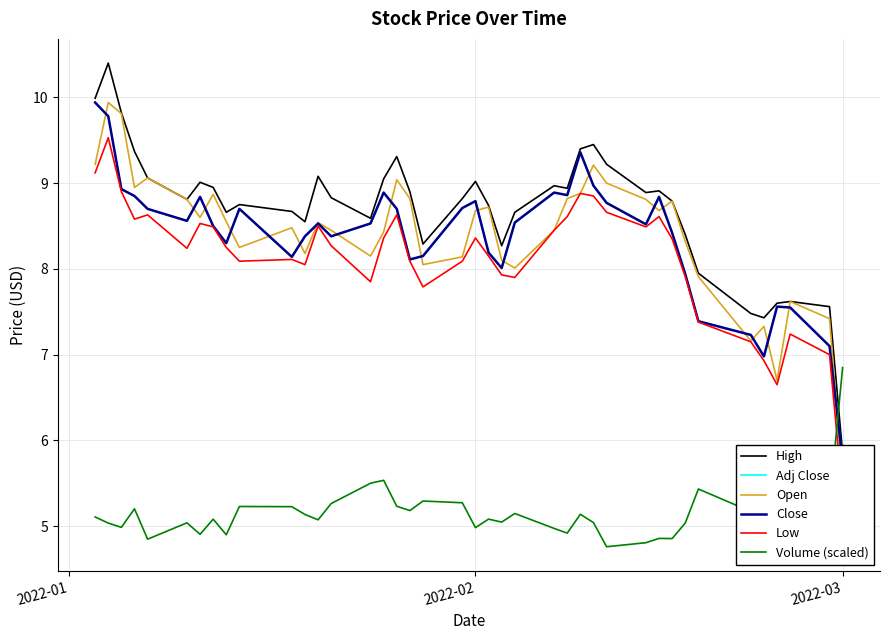

Is this an area chart (filled region under the line)?

No